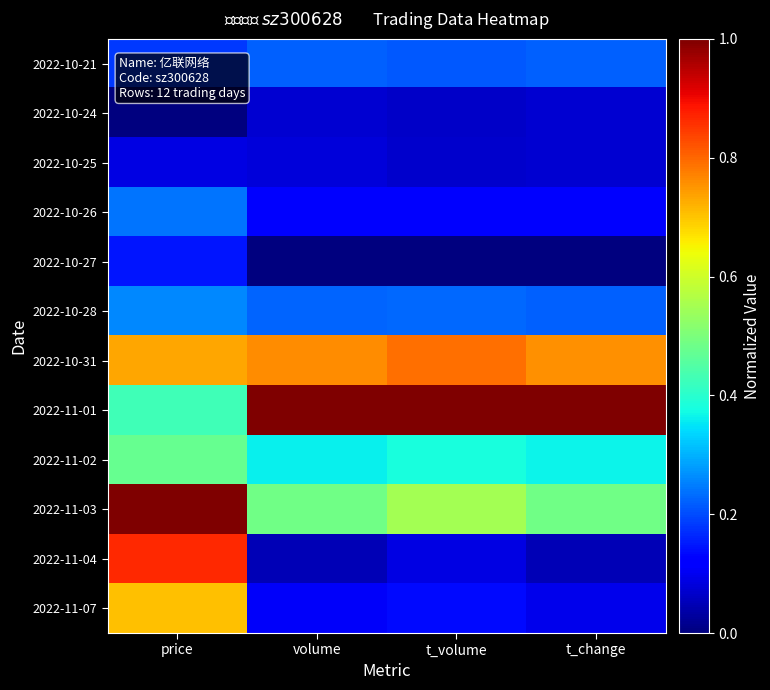

Reading right to left, transcribe all the data shown in this chart.

2022-10-21: t_change=0.2	t_volume=0.2	volume=0.2	price=0.2
2022-10-24: t_change=0.1	t_volume=0.1	volume=0.1	price=0.0
2022-10-25: t_change=0.1	t_volume=0.1	volume=0.1	price=0.1
2022-10-26: t_change=0.1	t_volume=0.1	volume=0.1	price=0.2
2022-10-27: t_change=0.0	t_volume=0.0	volume=0.0	price=0.1
2022-10-28: t_change=0.2	t_volume=0.2	volume=0.2	price=0.3
2022-10-31: t_change=0.8	t_volume=0.8	volume=0.8	price=0.7
2022-11-01: t_change=1.0	t_volume=1.0	volume=1.0	price=0.4
2022-11-02: t_change=0.4	t_volume=0.4	volume=0.4	price=0.5
2022-11-03: t_change=0.5	t_volume=0.5	volume=0.5	price=1.0
2022-11-04: t_change=0.0	t_volume=0.1	volume=0.1	price=0.9
2022-11-07: t_change=0.1	t_volume=0.1	volume=0.1	price=0.7